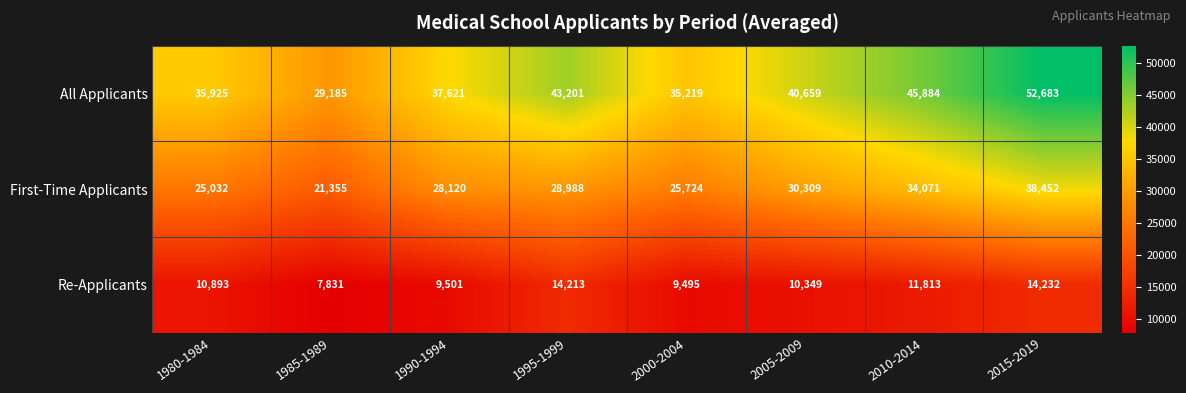

Reading left to right, transcribe all the data shown in this chart.

All Applicants: 35925	29185	37621	43201	35219	40659	45884	52683
First-Time Applicants: 25032	21355	28120	28988	25724	30309	34071	38452
Re-Applicants: 10893	7831	9501	14213	9495	10349	11813	14232